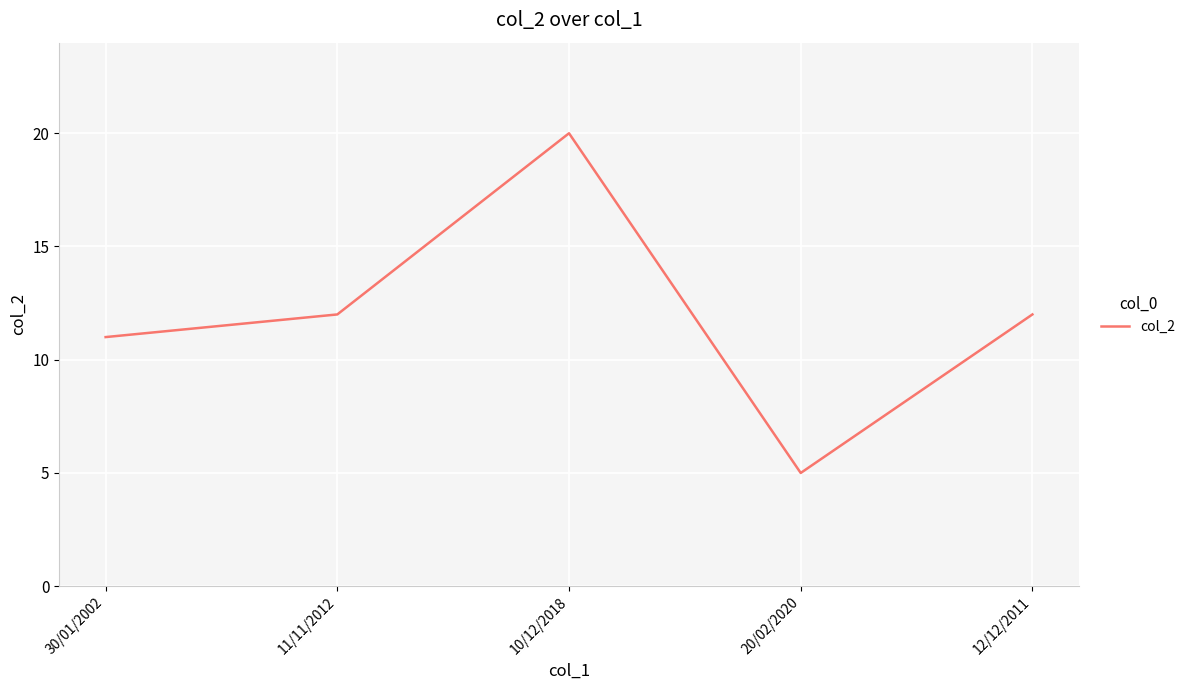

Which has a higher value, 11/11/2012 or 30/01/2002?

11/11/2012